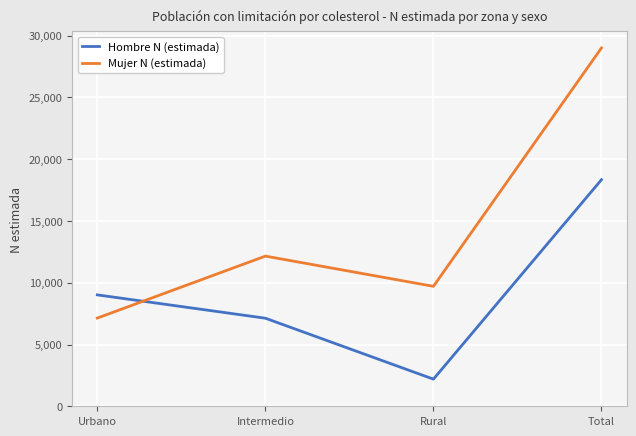

Does the chart display data point markers on the line(s)?

No